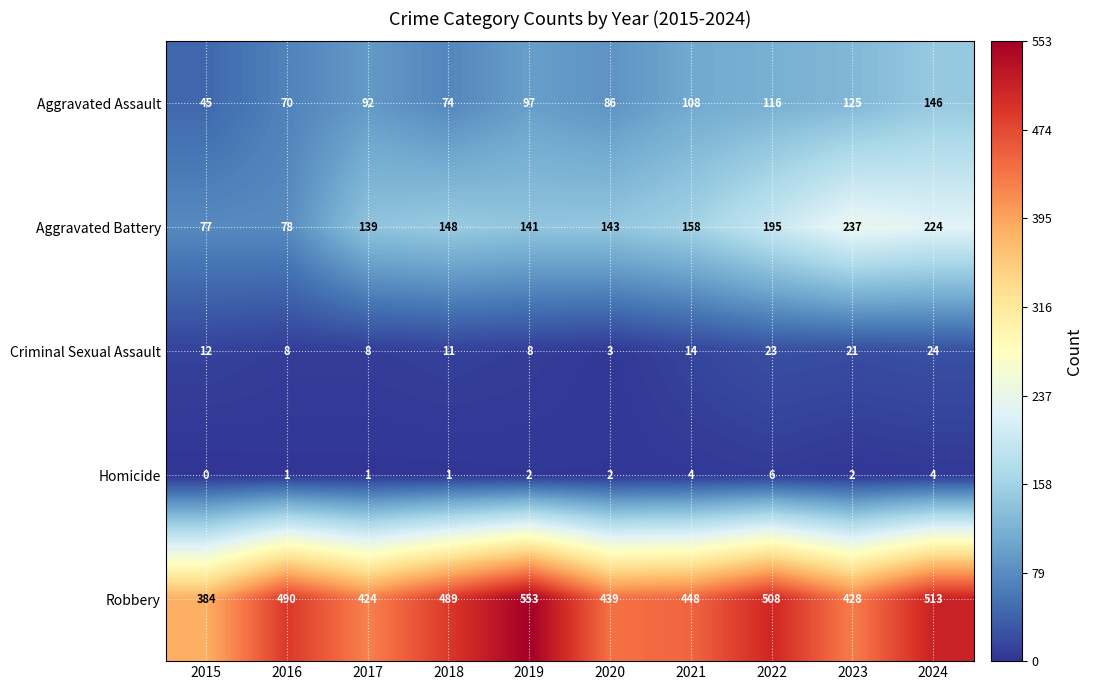

Count the number of data series in this chart.

5